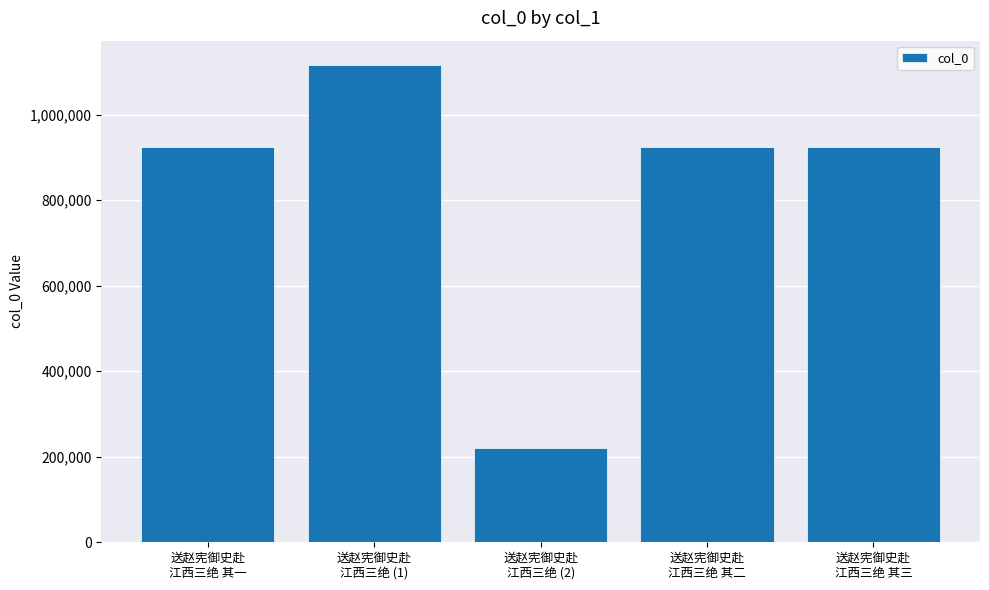

Does the chart contain stacked bars?

No